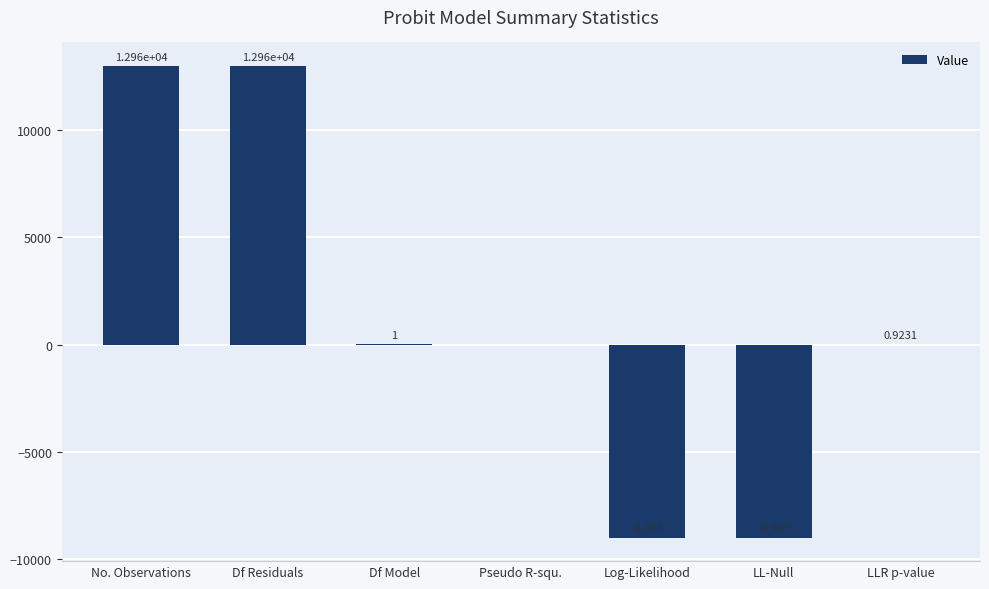

Which label corresponds to the largest value in the chart?

No. Observations